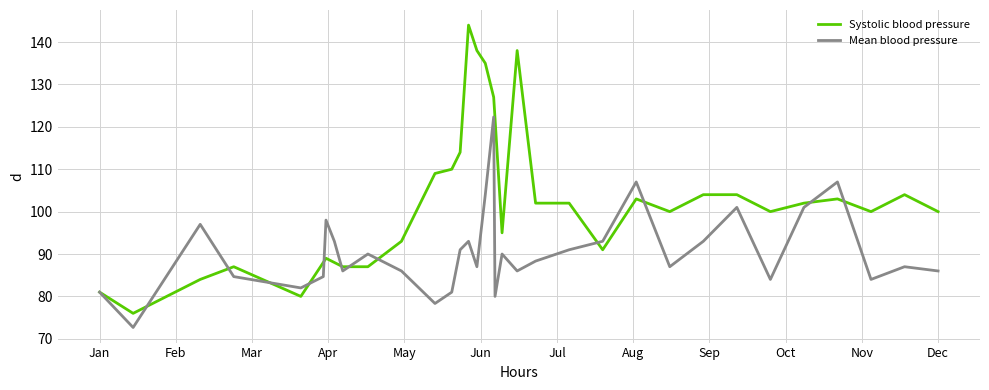

List the series in order of their overall mean, highest first.

Systolic blood pressure, Mean blood pressure